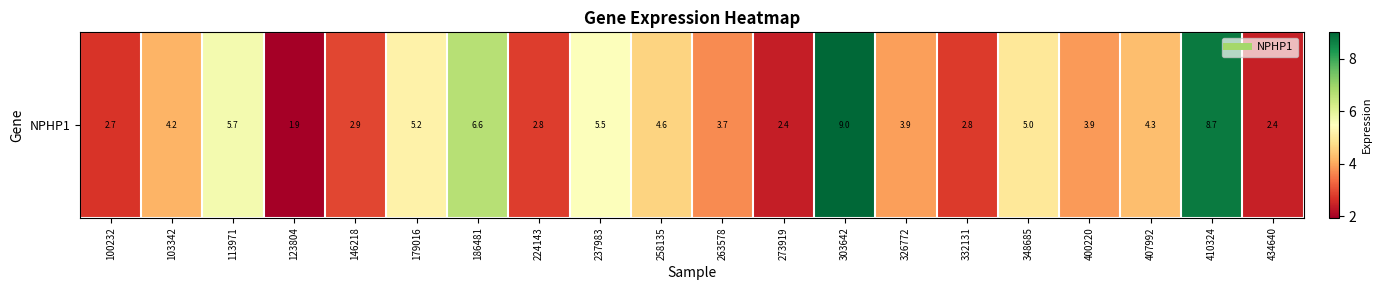

The value at 237983 is 2.1. True or false?

False